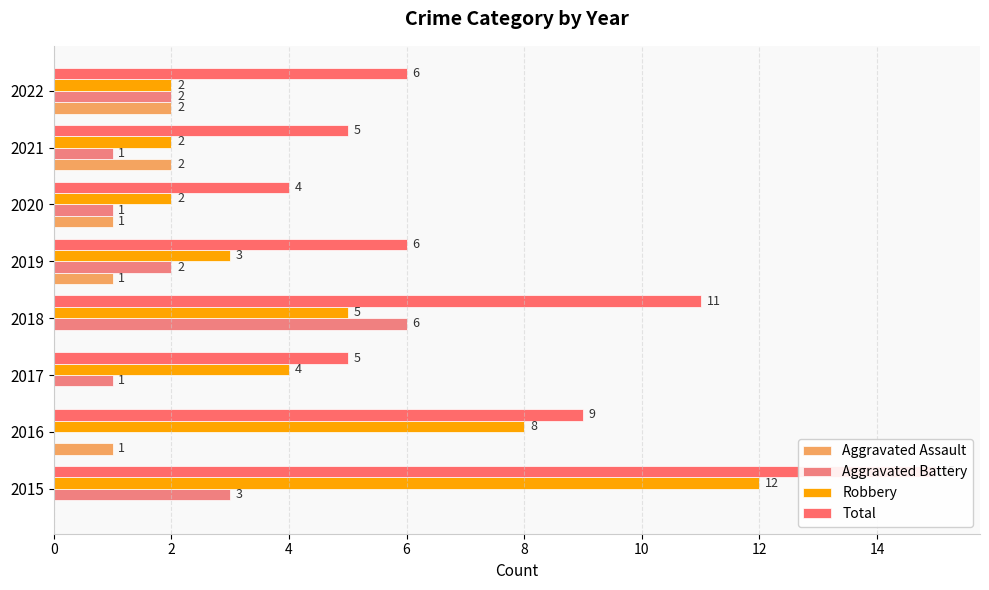

Read the Robbery value at 2015, to the nearest 5.

10